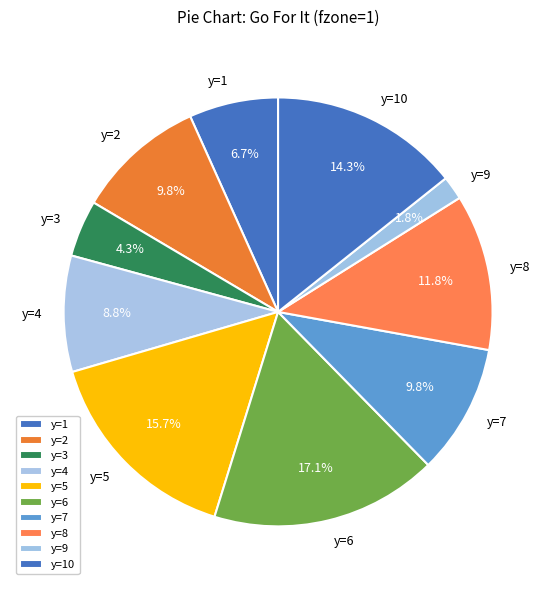

Between y=6 and y=1, which is larger?

y=6